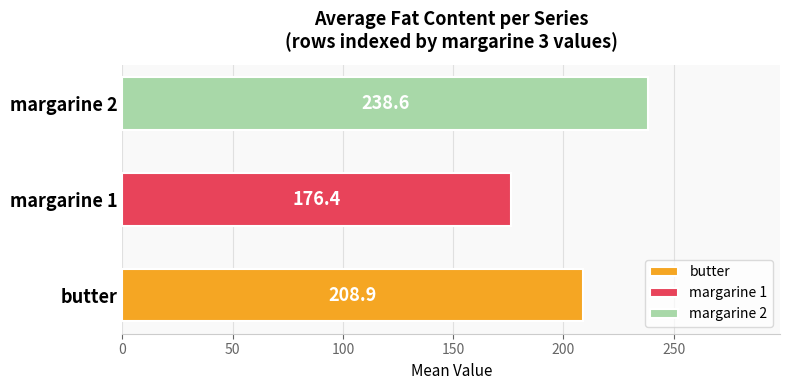

What is the approximate value at butter?

208.9